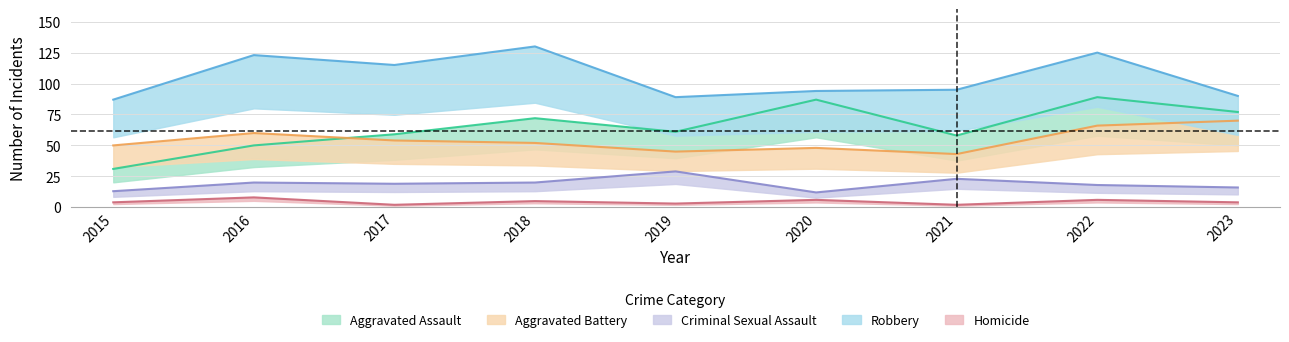

How many data points does each series have?

9